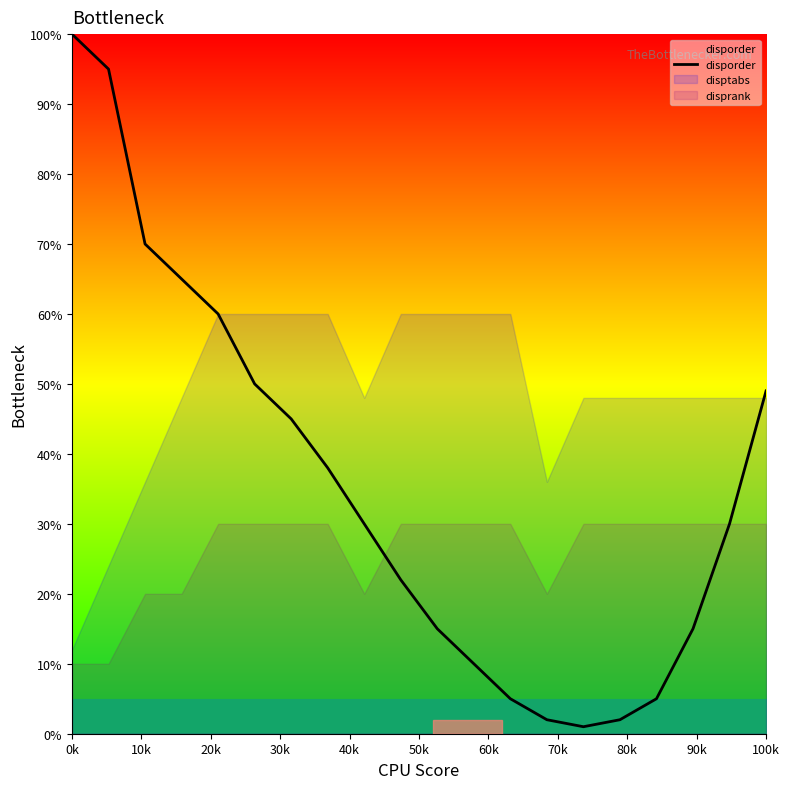

How many points are lower than both their immediate neighbors (excluding endpoints)?

1